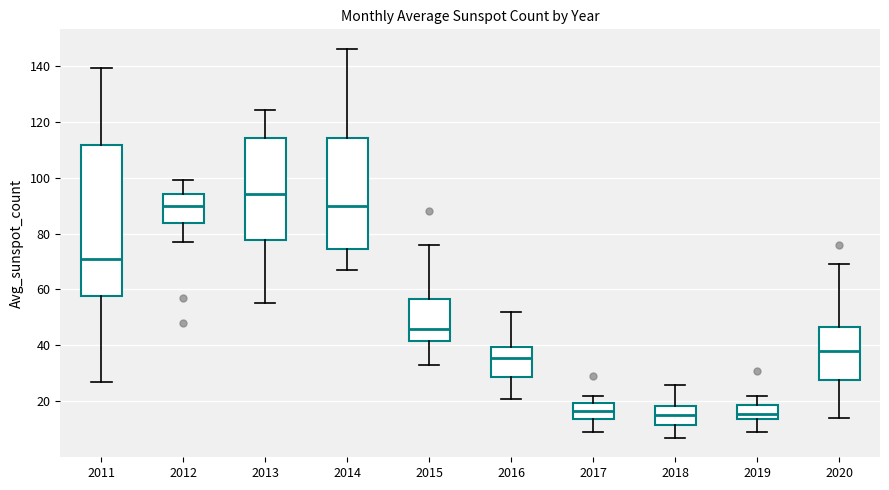

Where does the lower whisker of the box at x = 2019 end on the y-axis? The values are not printed on the chart, so give them approximately, as read against the axis.

10